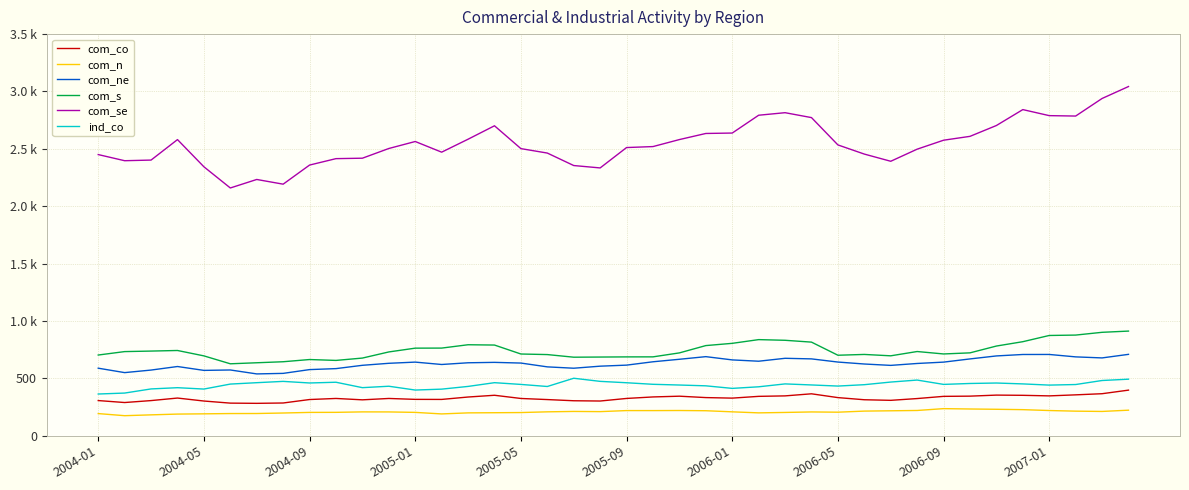

What is the difference between the maximum and second lowest values in the com_ne series?

165.7